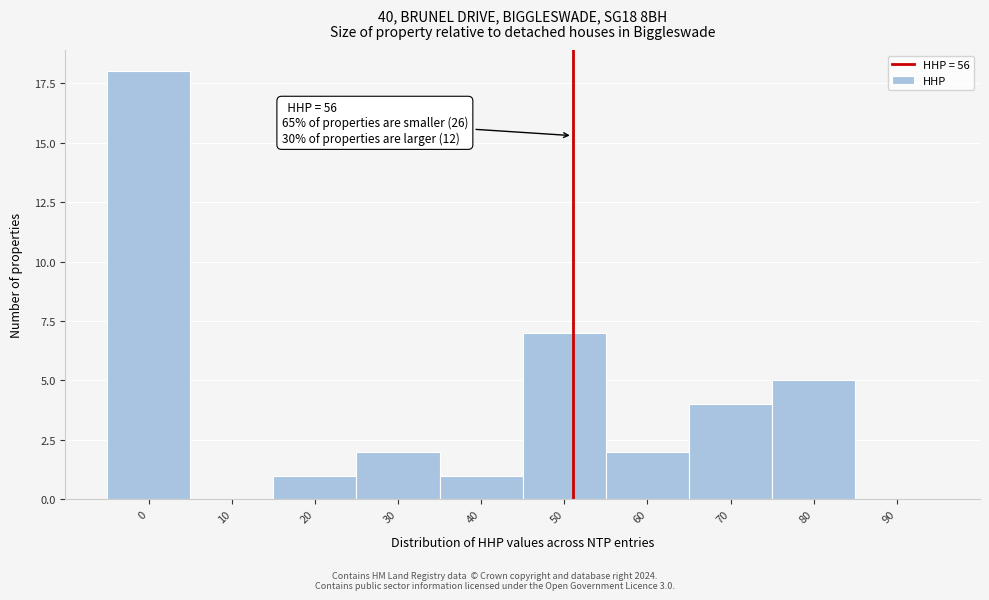

Reading right to left, extract all data points from this chart.

90=0	80=5	70=4	60=2	50=7	40=1	30=2	20=1	10=0	0=18